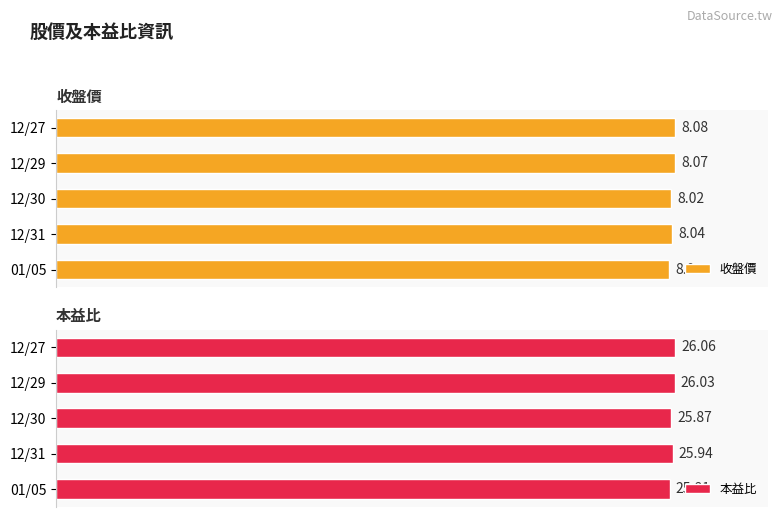

List the series in order of their peak value, lowest first.

收盤價, 本益比